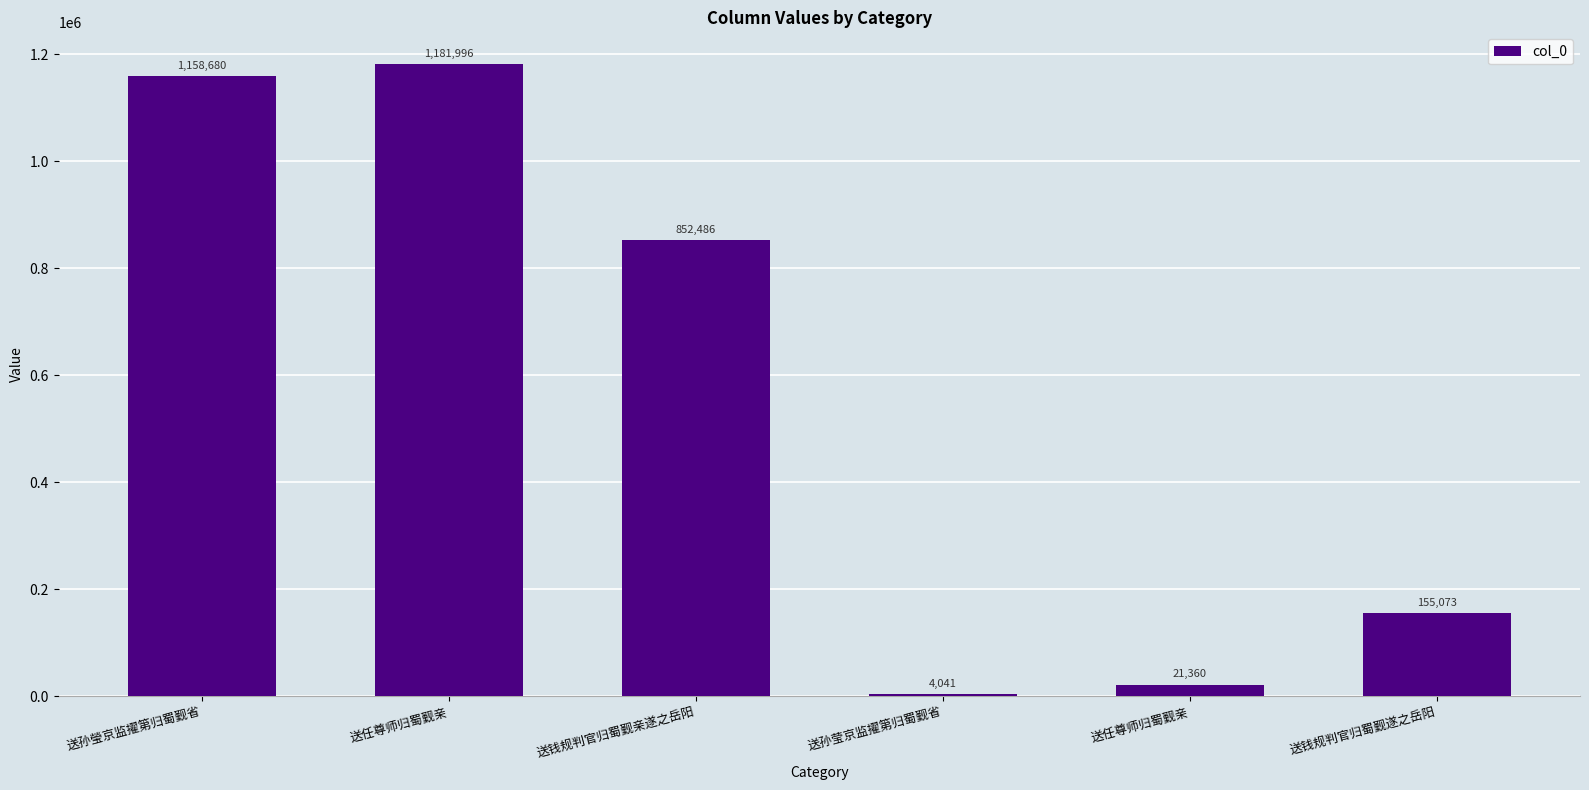

What is the value of the 6th bar from the left?

155073